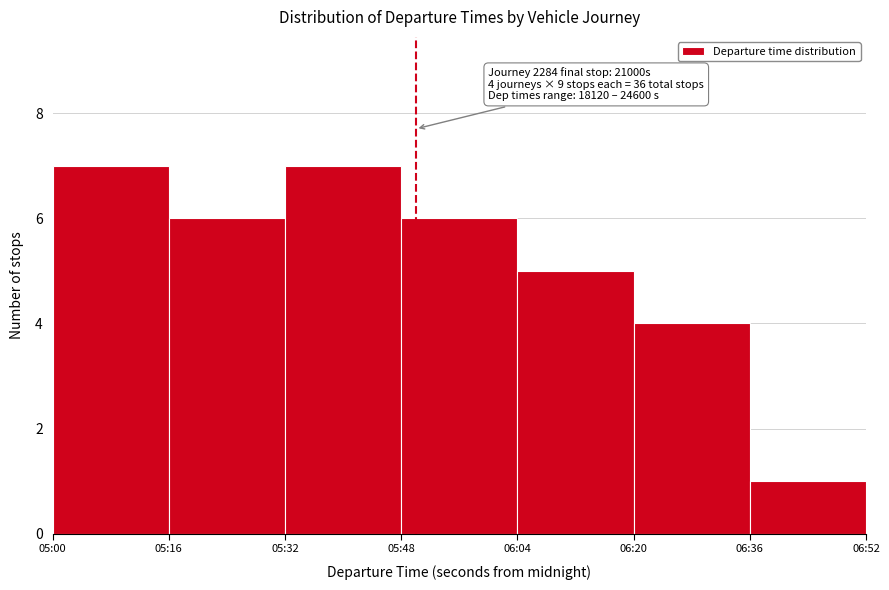

Reading left to right, what are all the values shown in this chart?

7	6	7	6	5	4	1